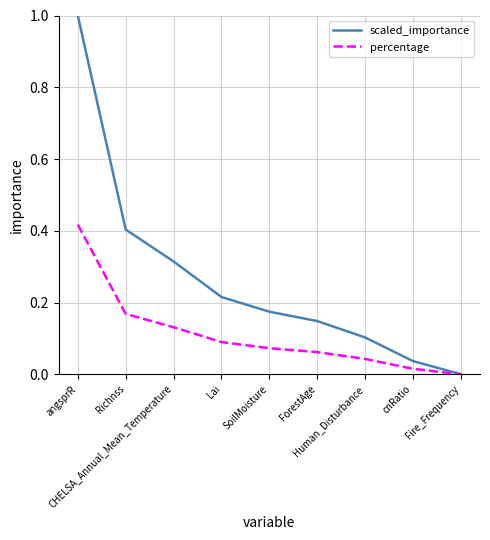

Does the chart display data point markers on the line(s)?

No